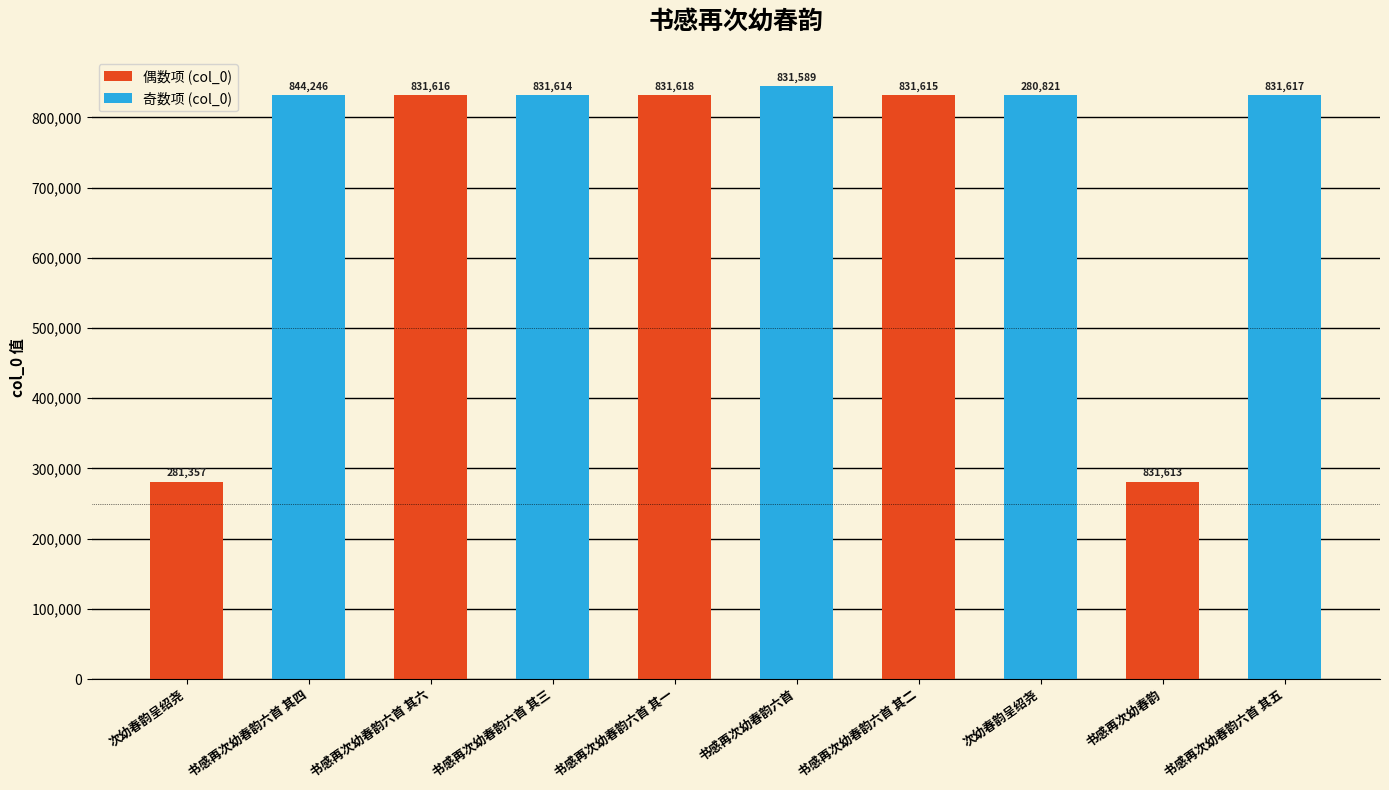

What is the value of the 偶数项 (col_0) bar at the 4th from the left?

831614